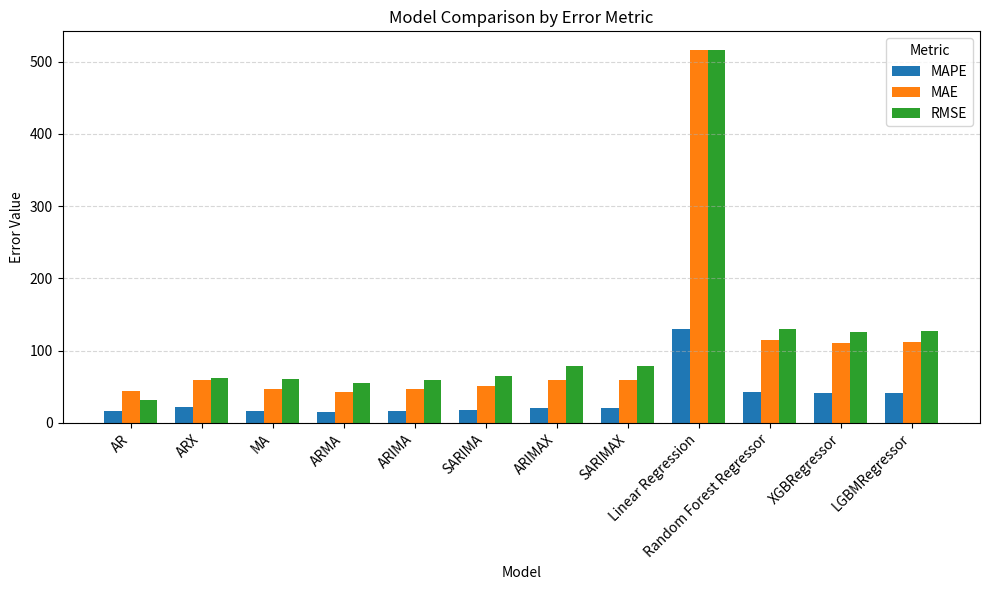

What is the sum of the MAE values at Random Forest Regressor and AR?

158.4